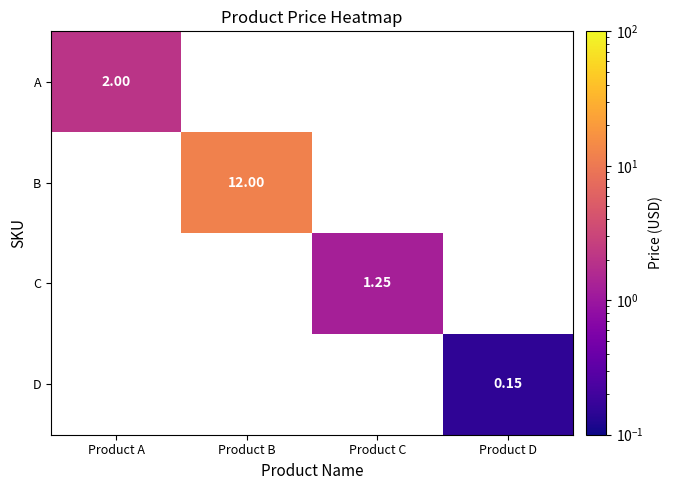

How many values in the C series exceed 1?

1